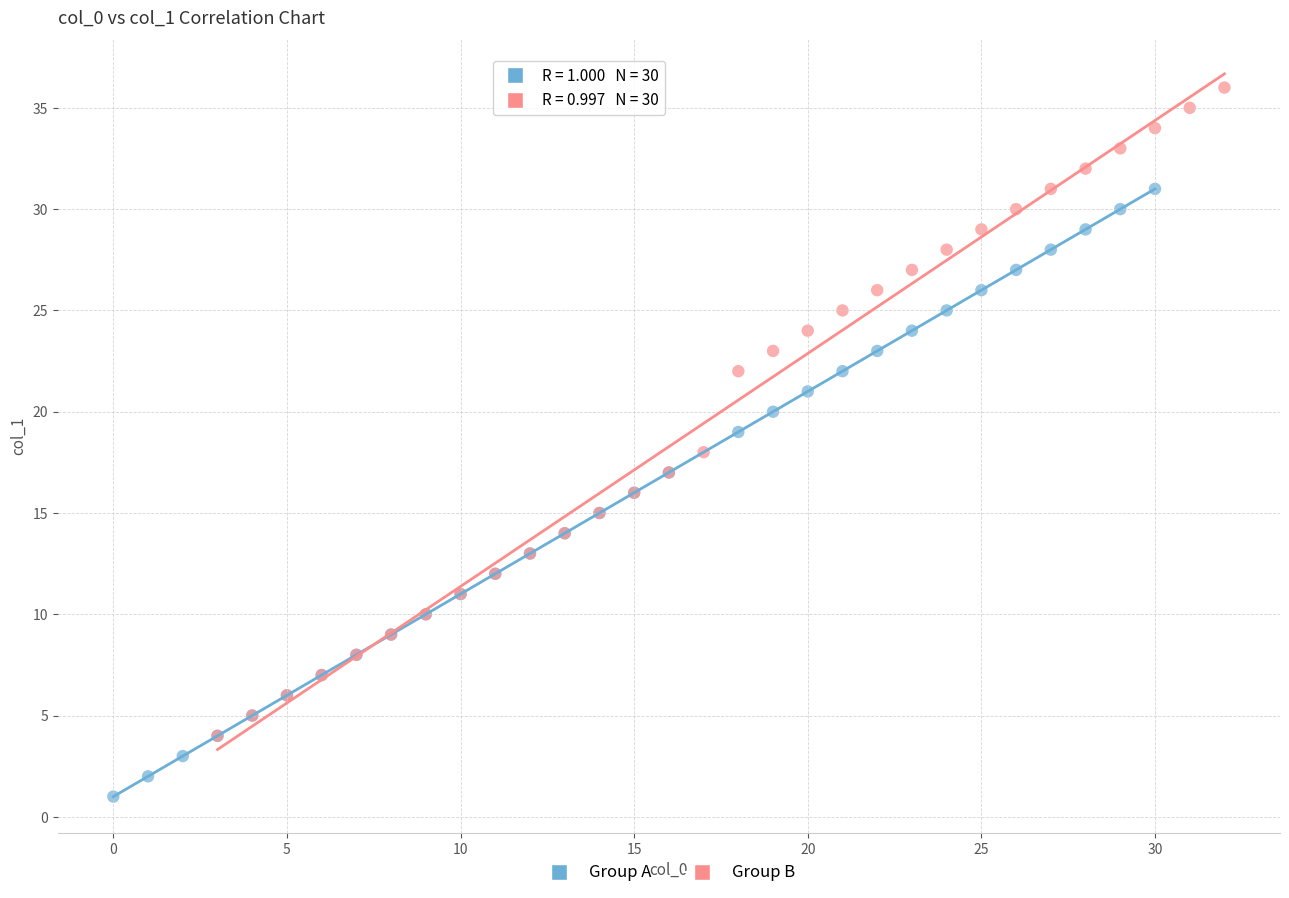

Which series has the largest Y range (max minus min)?

Group B